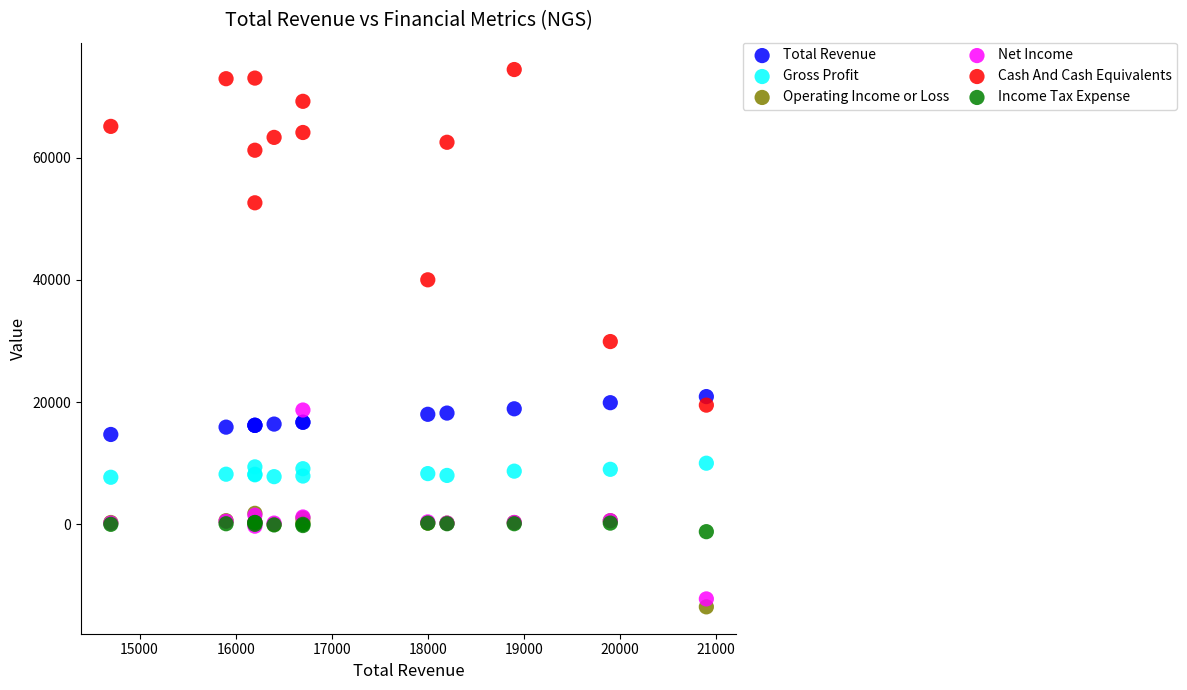

Which series reaches the minimum Y coordinate?

Operating Income or Loss